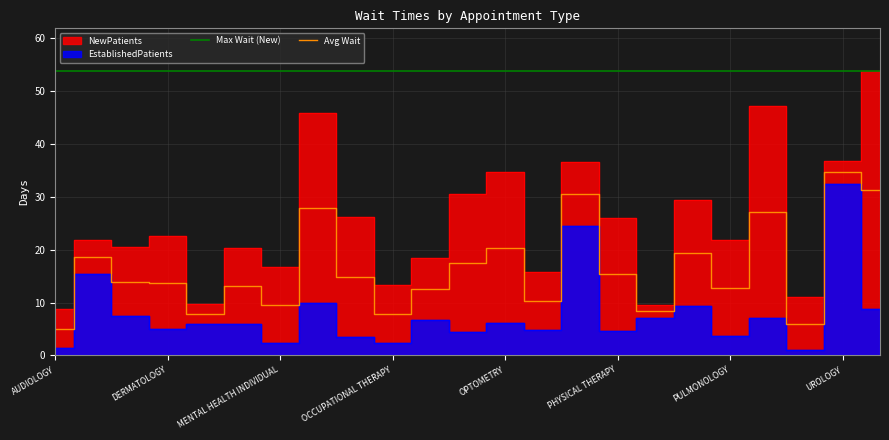

Reading left to right, what are all the values shown in this chart?

EstablishedPatients: 1.3	15.3	7.4	4.9	5.9	5.9	2.4	9.9	3.4	2.4	6.7	4.5	6.2	4.8	24.4	4.7	7.1	9.4	3.7	7.0	1.0	32.5	8.7
NewPatients: 8.8	21.8	20.5	22.5	9.8	20.3	16.7	45.9	26.1	13.4	18.4	30.6	34.6	15.8	36.5	26.0	9.5	29.3	21.8	47.2	11.0	36.8	53.8